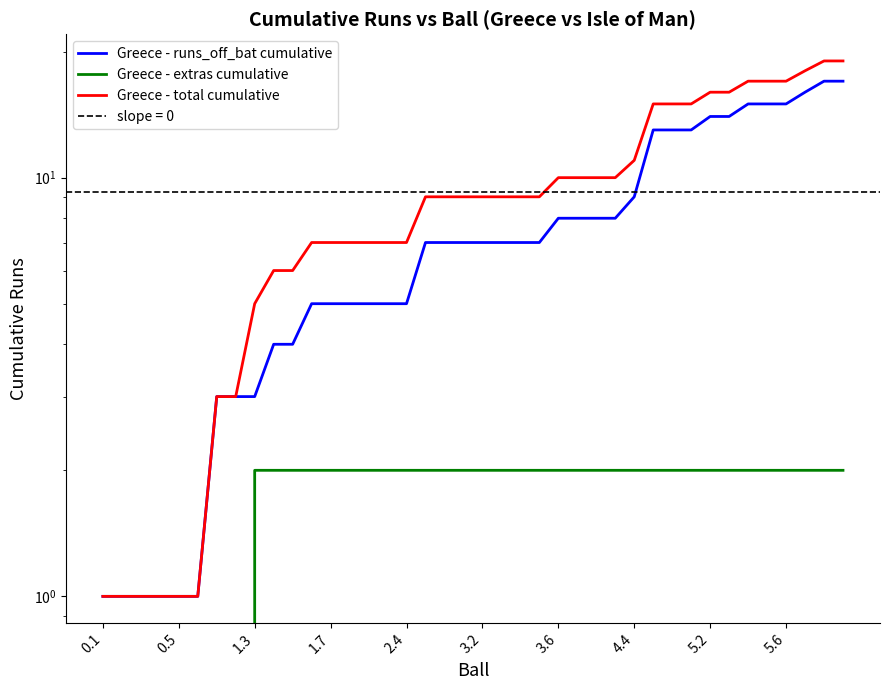

Is it true that Greece - runs_off_bat cumulative equals 11 at 39?

False